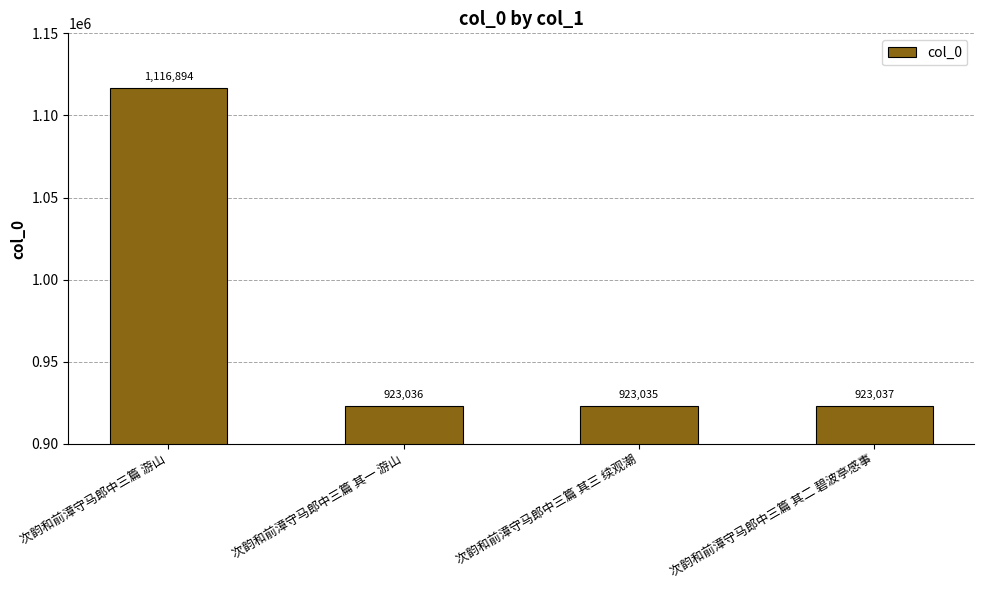

What position from the right is 次韵和前漳守马郎中三篇 其二 碧波亭感事?

1